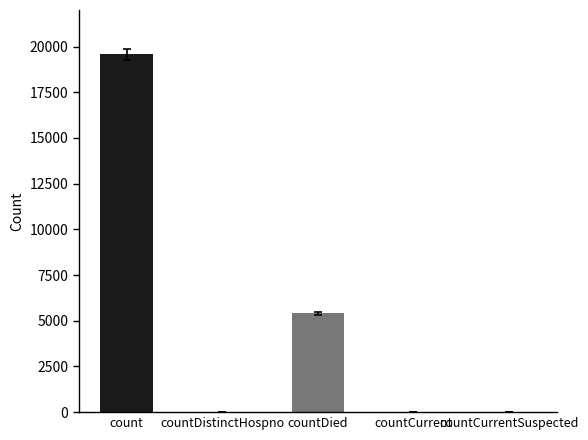

What is the greatest value displayed?

19576